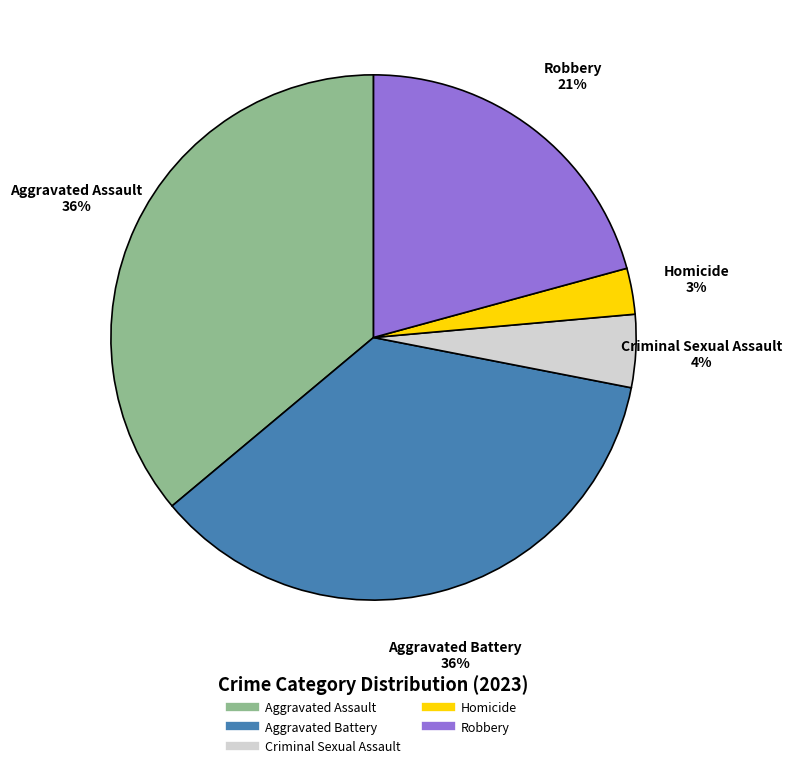

What is the ratio of the value at Robbery to the value at Aggravated Battery?

0.6